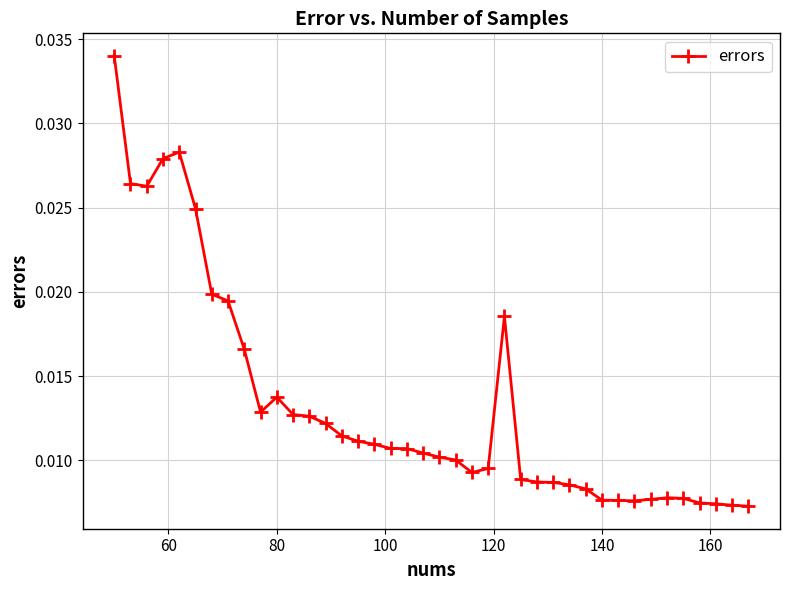

True or false: the data has more than 0 interior local peaks.

True